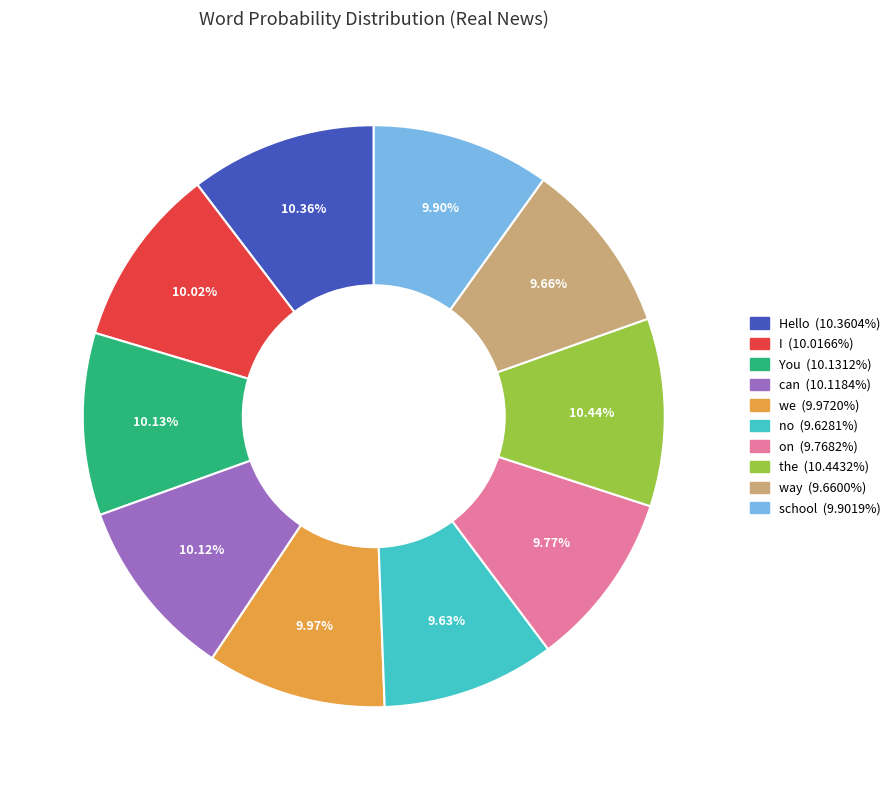

Does Hello account for over 50% of the chart?

No